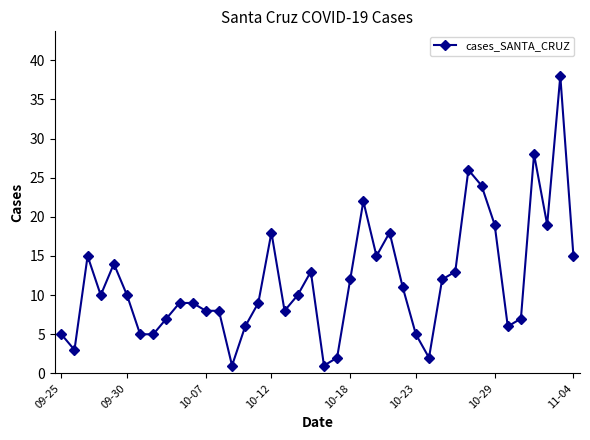

What is the value of the 21st point from the left?

1